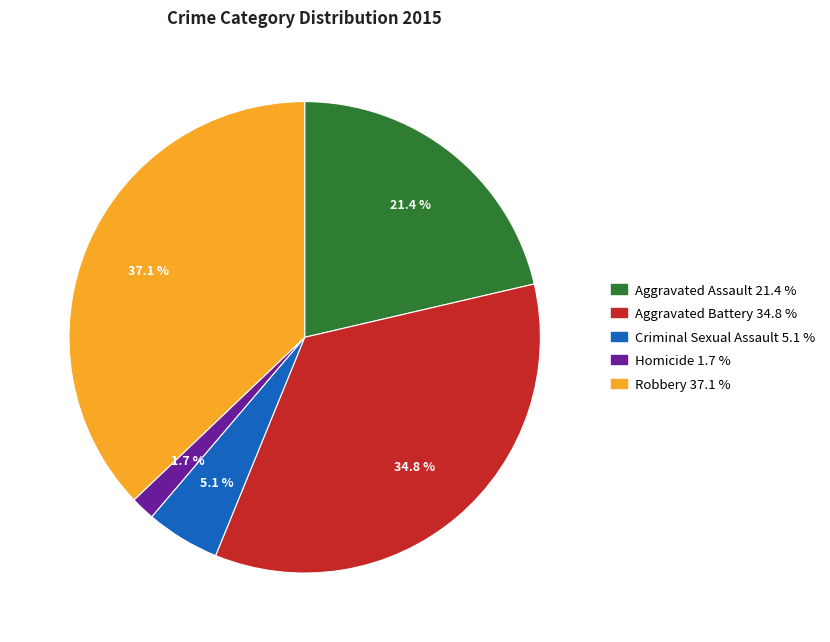

To the nearest percent, what is the difference between the Criminal Sexual Assault and Homicide slice percentages?

3%